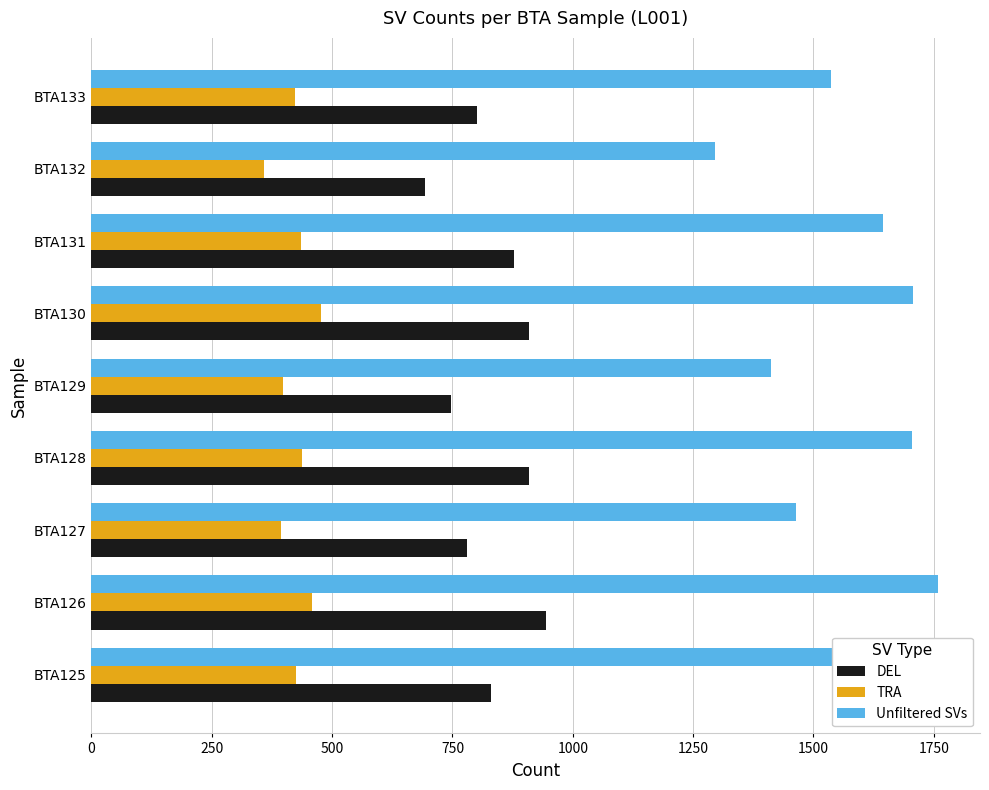

Between BTA129 and BTA131, which series saw the biggest shift?

Unfiltered SVs